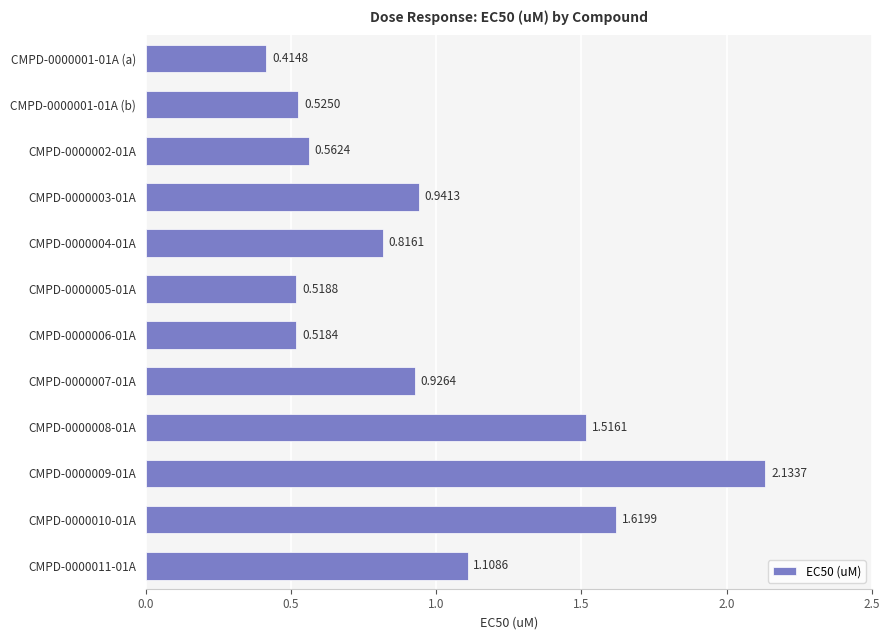

What is the difference between the maximum and minimum values?

1.7